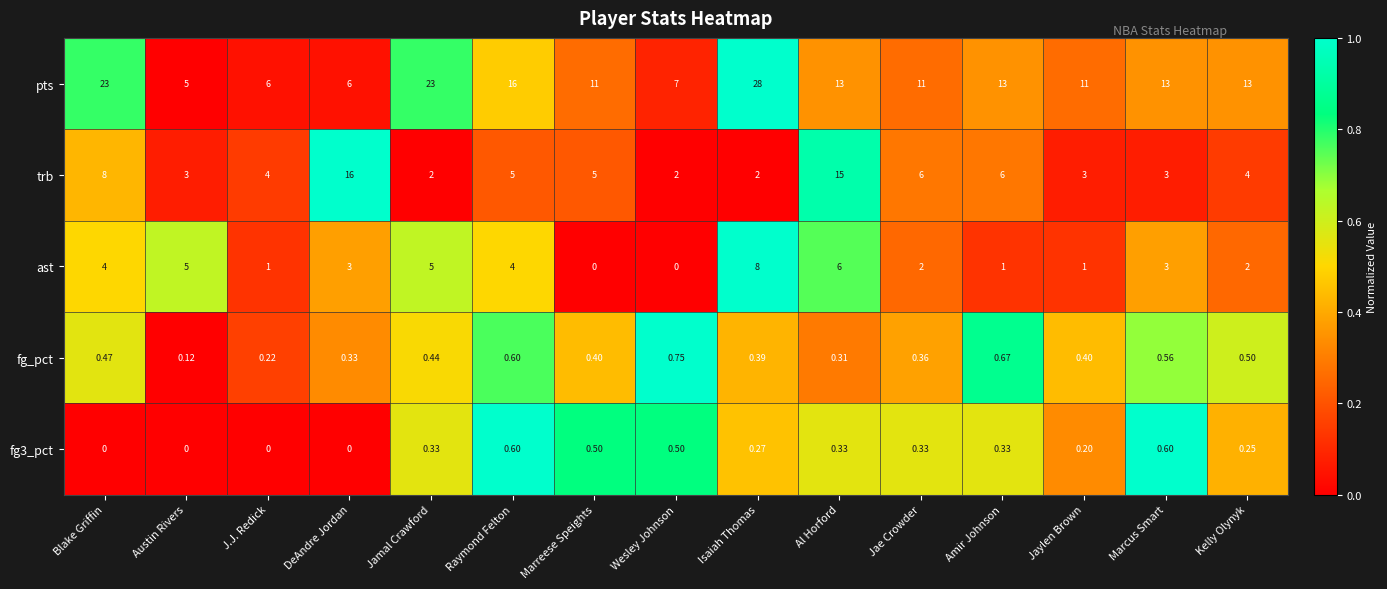

At which label does pts first exceed 13?

Blake Griffin